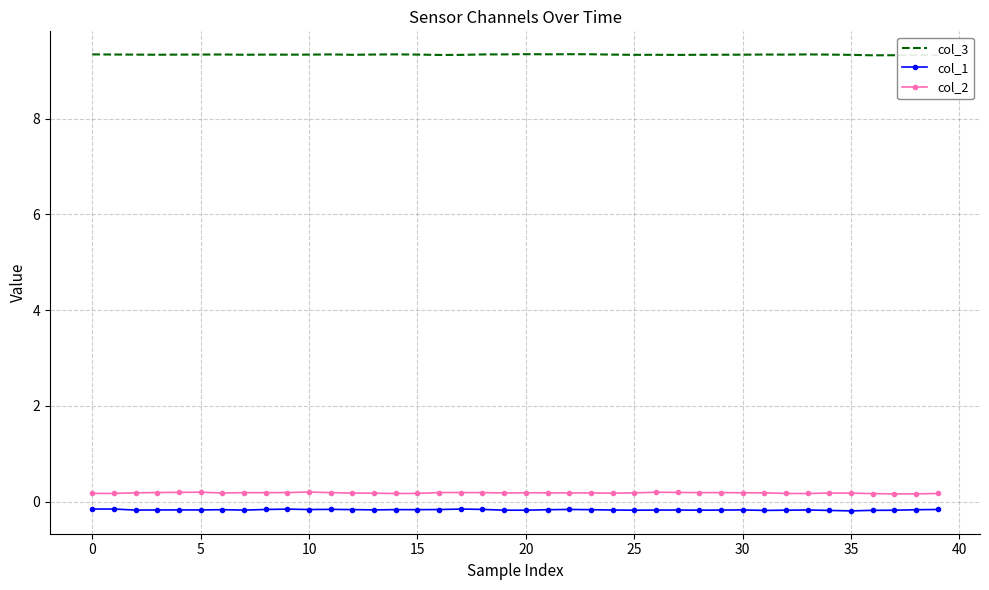

True or false: col_2 and col_1 intersect in this chart.

False